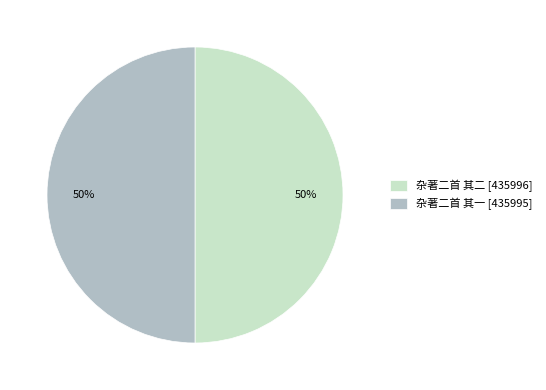

To the nearest percent, what is the combined percentage of 杂著二首 其二 [435996] and 杂著二首 其一 [435995]?

100%